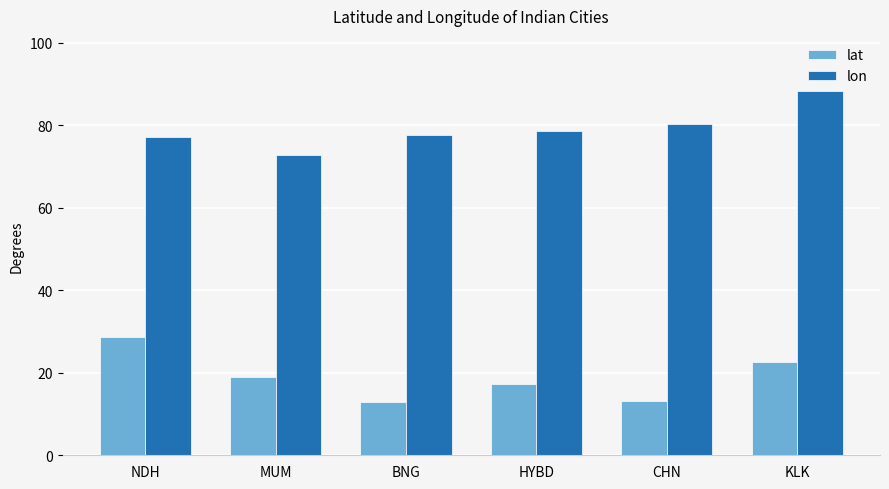

Does the chart contain stacked bars?

No